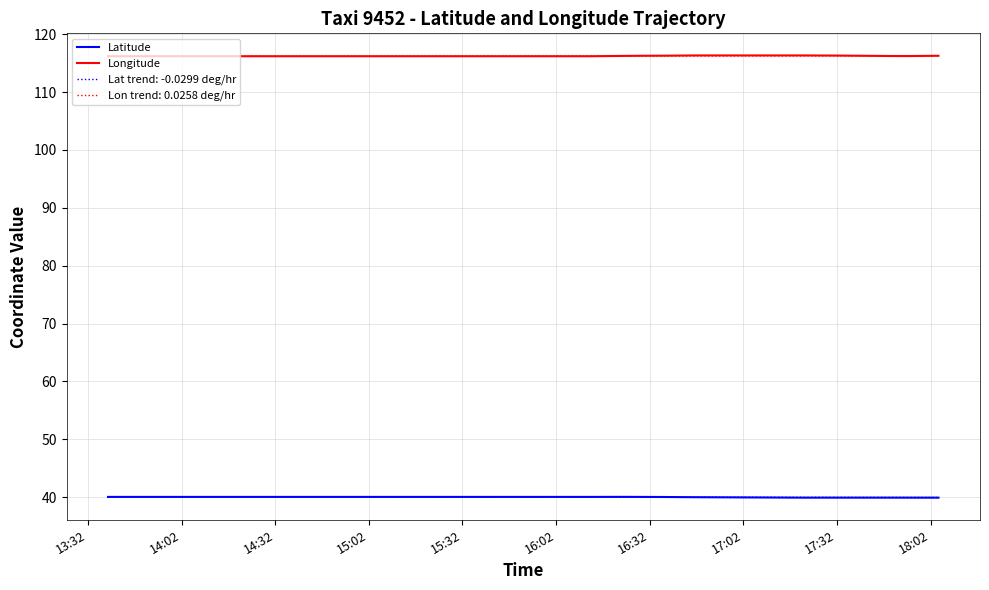

Which series has the widest spread of values?

Latitude